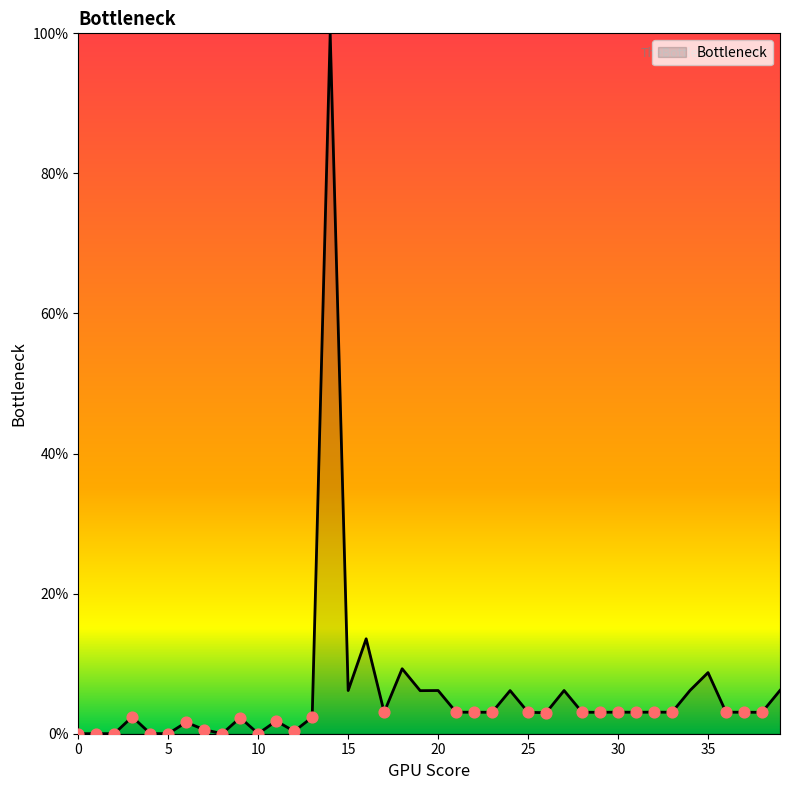

What is the greatest value displayed?

100.0